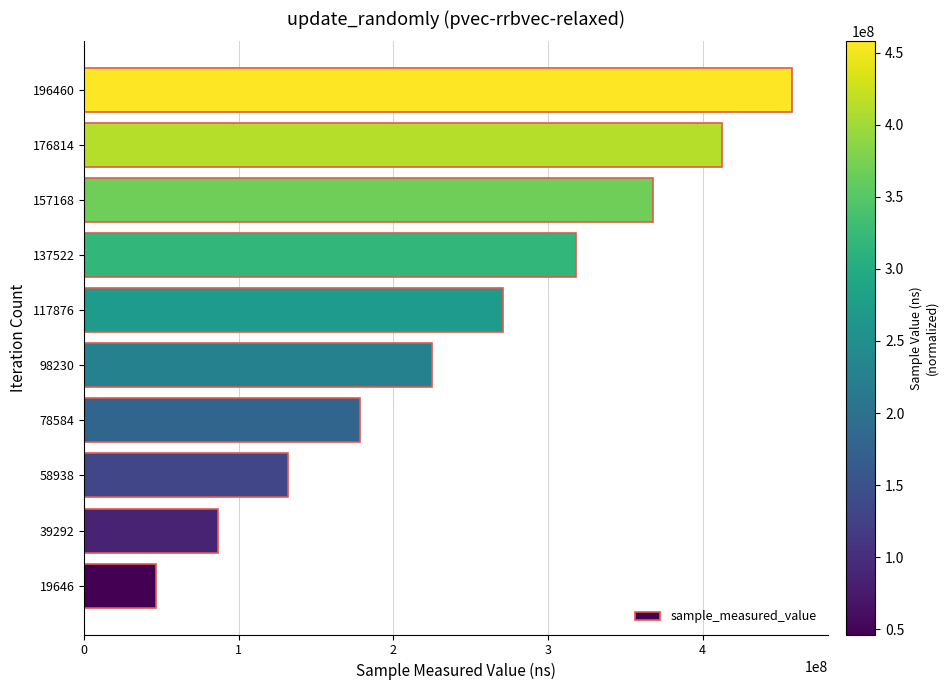

Reading bottom to top, what are all the values shown in this chart?

19646=46251813	39292=86316347	58938=131776468	78584=178190913	98230=224895912	117876=271112407	137522=317997648	157168=367715825	176814=412323526	196460=457972097